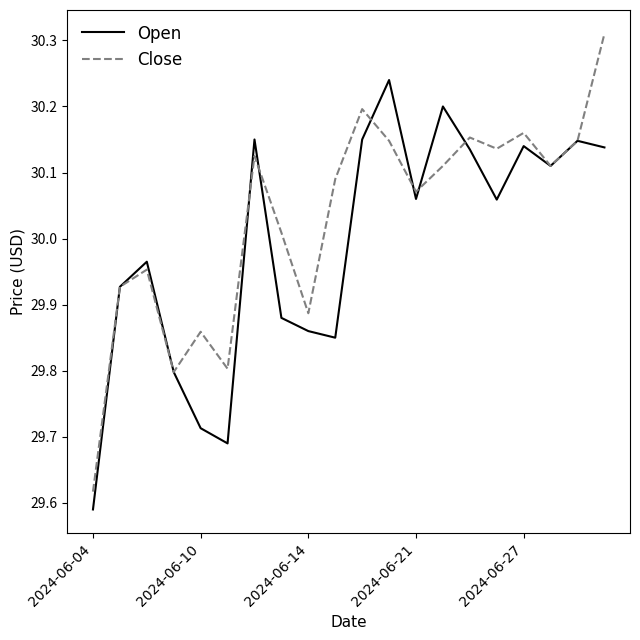

Which series has the widest spread of values?

Close